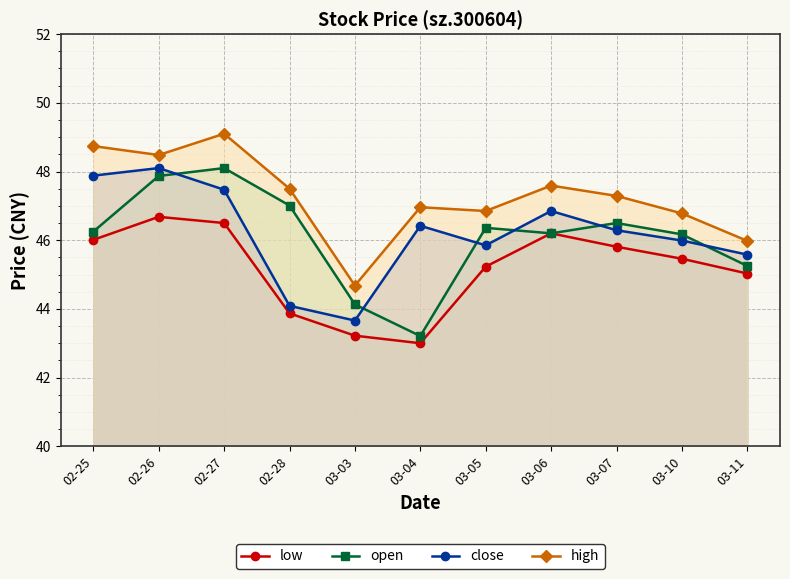

Is the value of close at 03-04 greater than the value of low at 02-27?

No